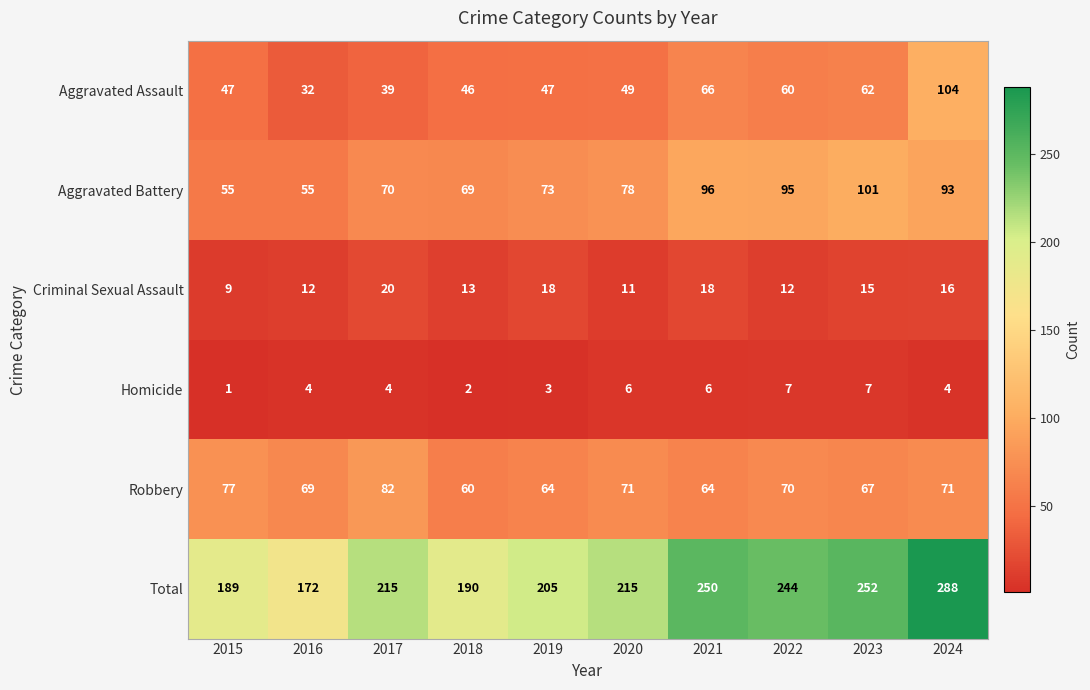

What is the difference between the second highest and minimum values in the Total series?

80